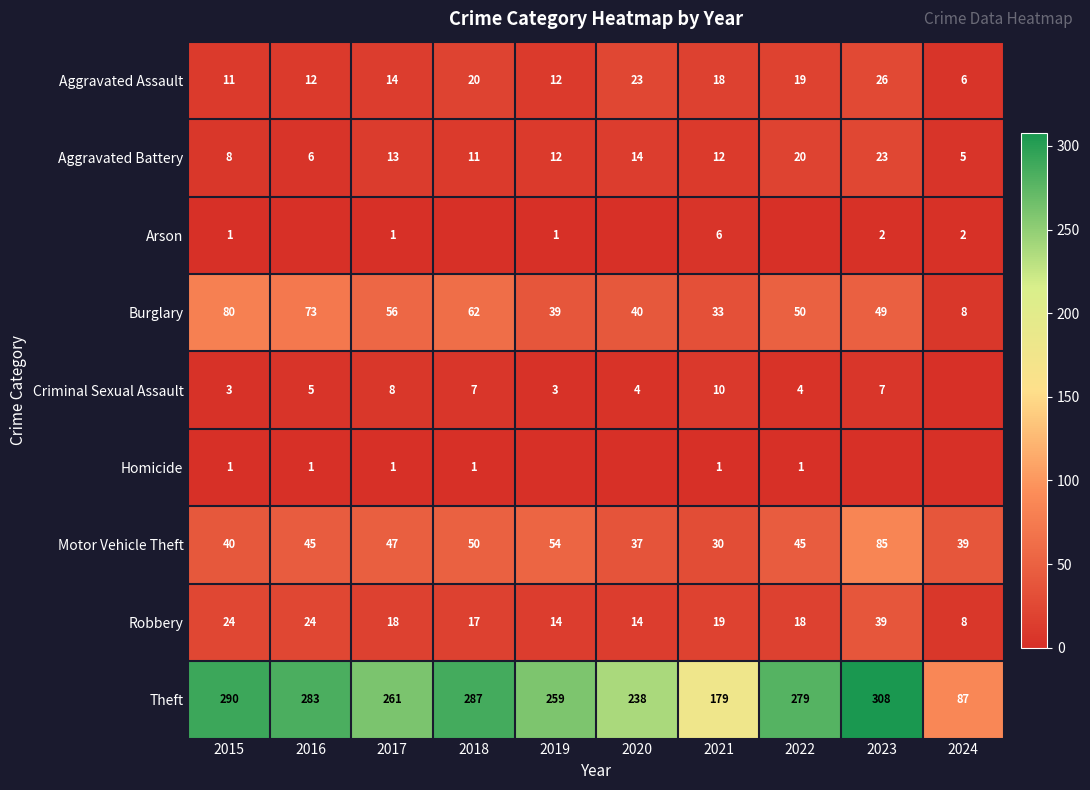

What is the approximate value of Theft at 2017?

261